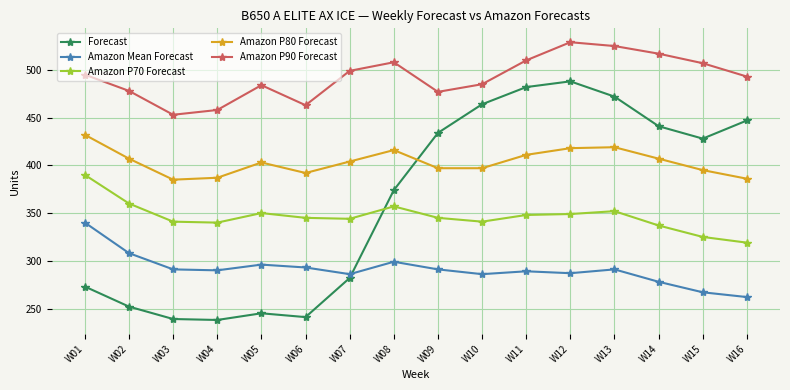

Is this an area chart (filled region under the line)?

No